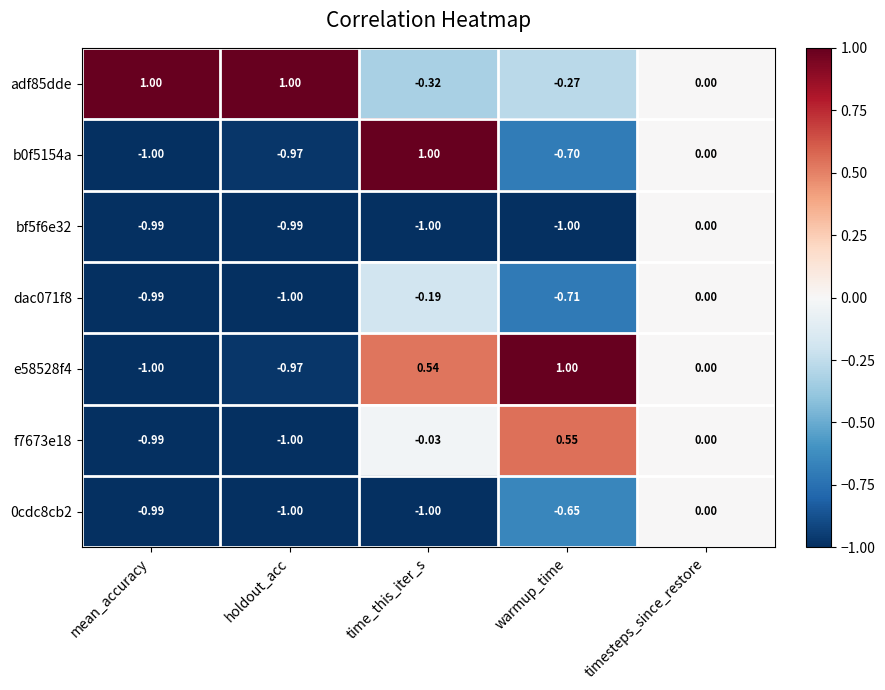

At which label does dac071f8 reach its minimum?

holdout_acc